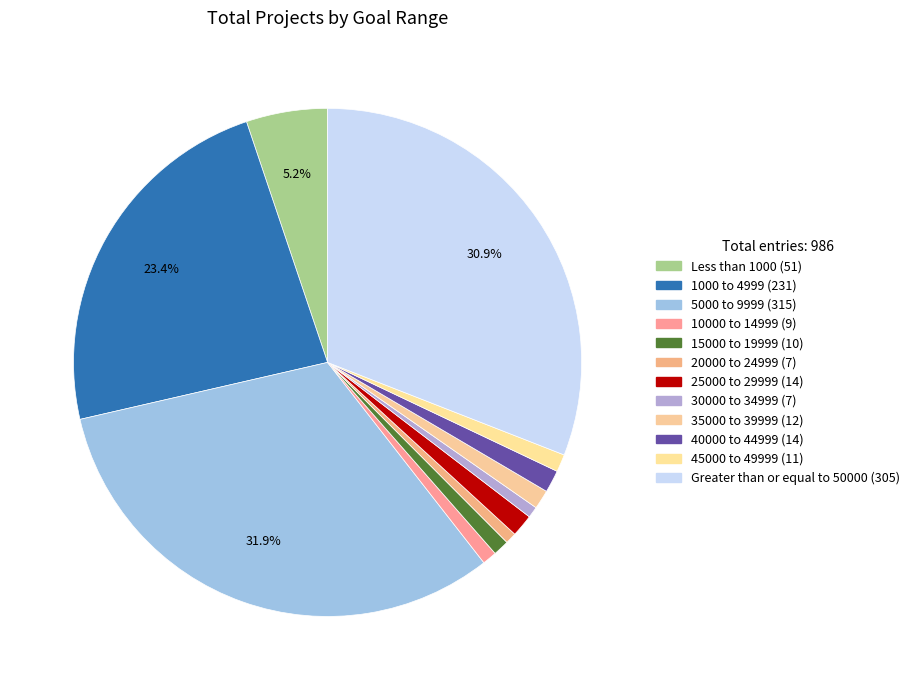

Is there any slice that represents more than half of the pie?

No